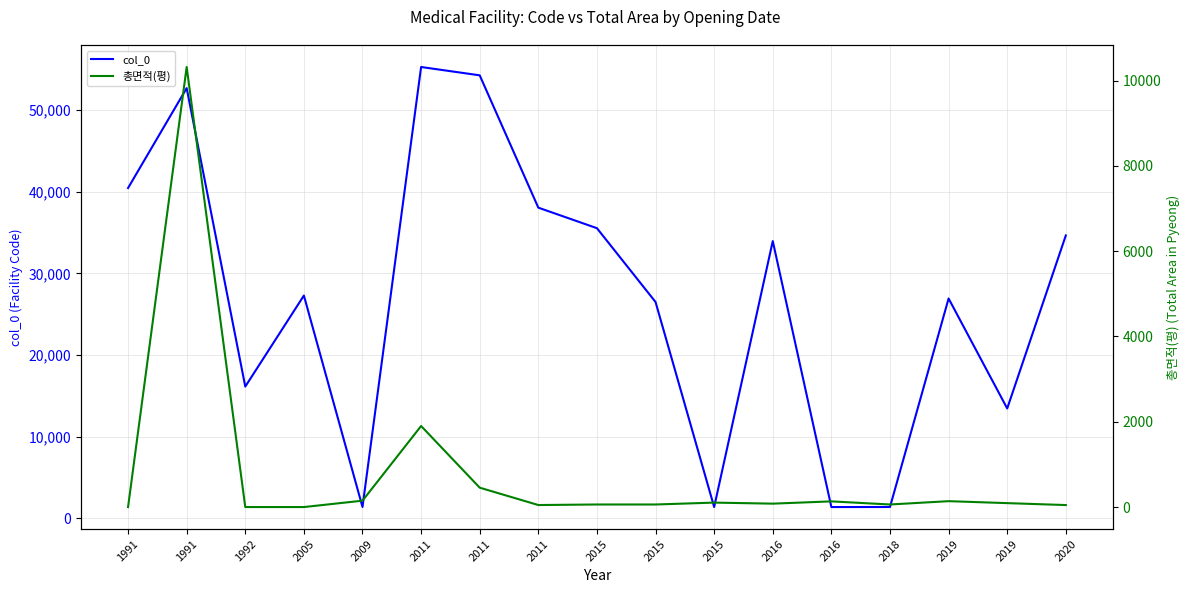

Where is col_0 nearest to the value 28329?

2005